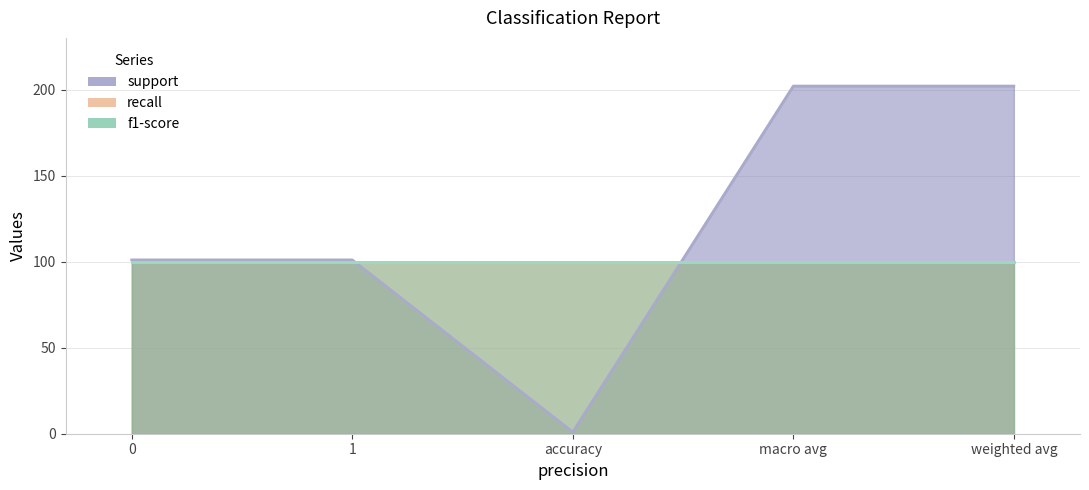

What is the average value of the recall series?

1